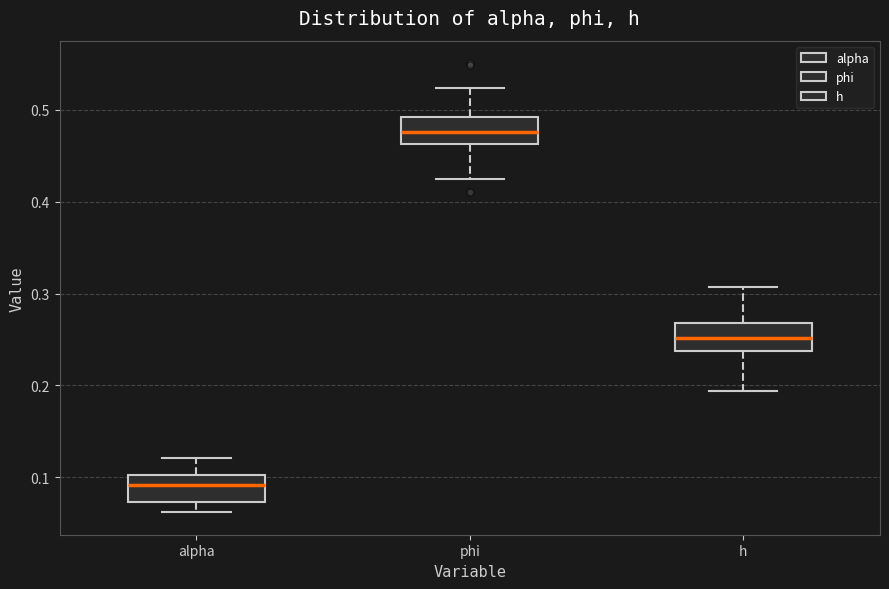

Reading left to right, read every box against the y-axis: the position of its median line, the range the box covers, and the ends of its whiskers. The values are not printed on the chart, so give them approximately, as read against the axis.

alpha: median 0.09, box 0.07 to 0.10, whiskers 0.06 to 0.12
phi: median 0.48, box 0.46 to 0.49, whiskers 0.42 to 0.52
h: median 0.25, box 0.24 to 0.27, whiskers 0.19 to 0.31